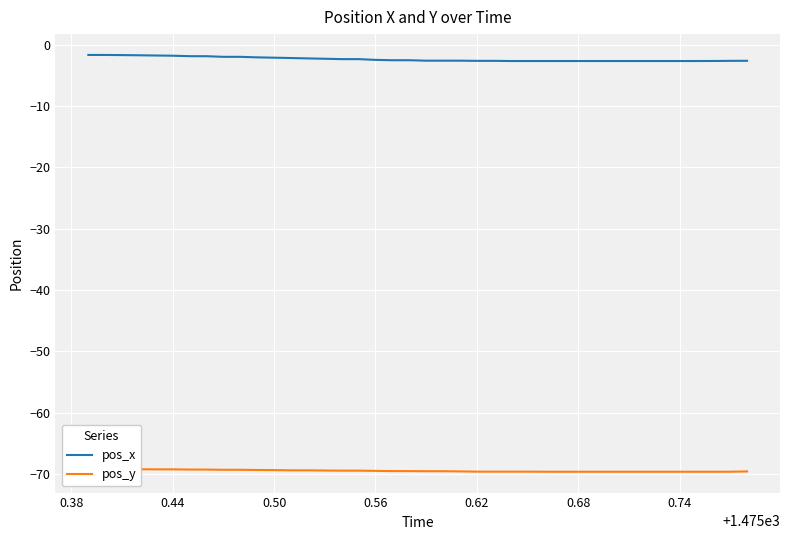

True or false: pos_x and pos_y cross at least once.

False